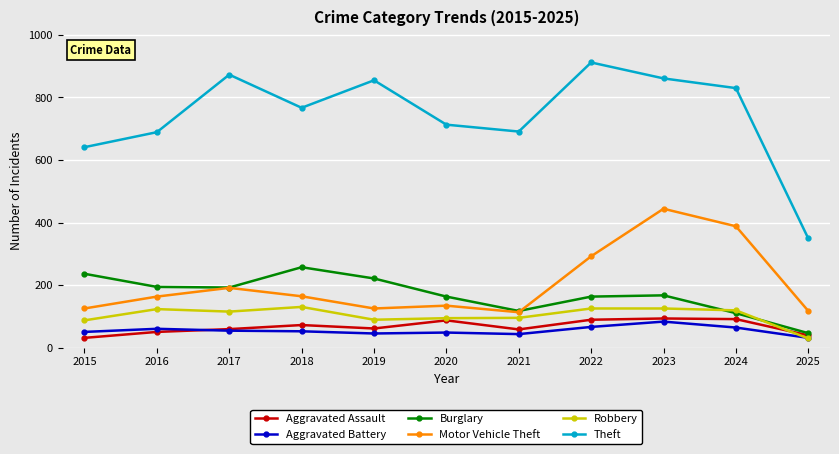

What is the greatest value displayed?

912